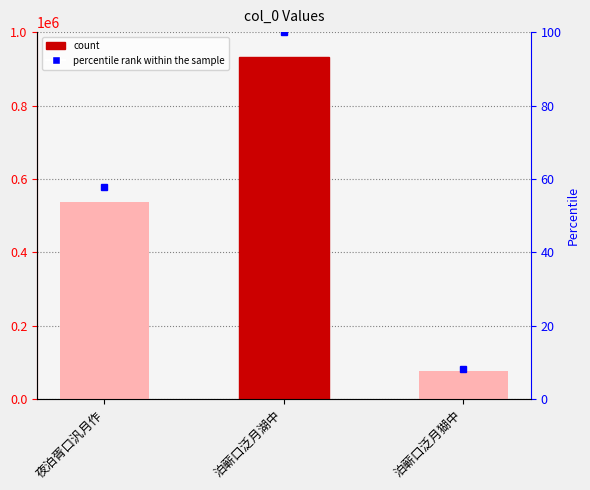

What is the sum of the values at 泊蕲口泛月猢中 and 泊蕲口泛月湖中?

1010031